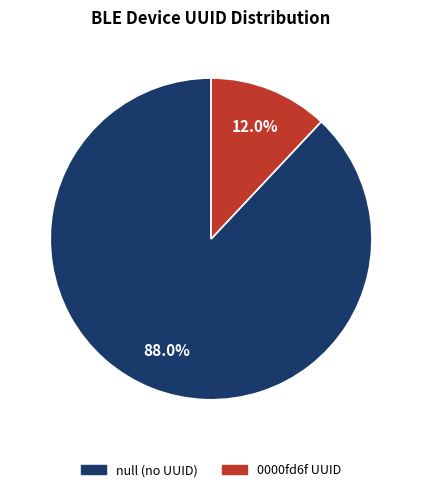

To the nearest percent, what is the difference between the largest and smallest slice percentages?

76%